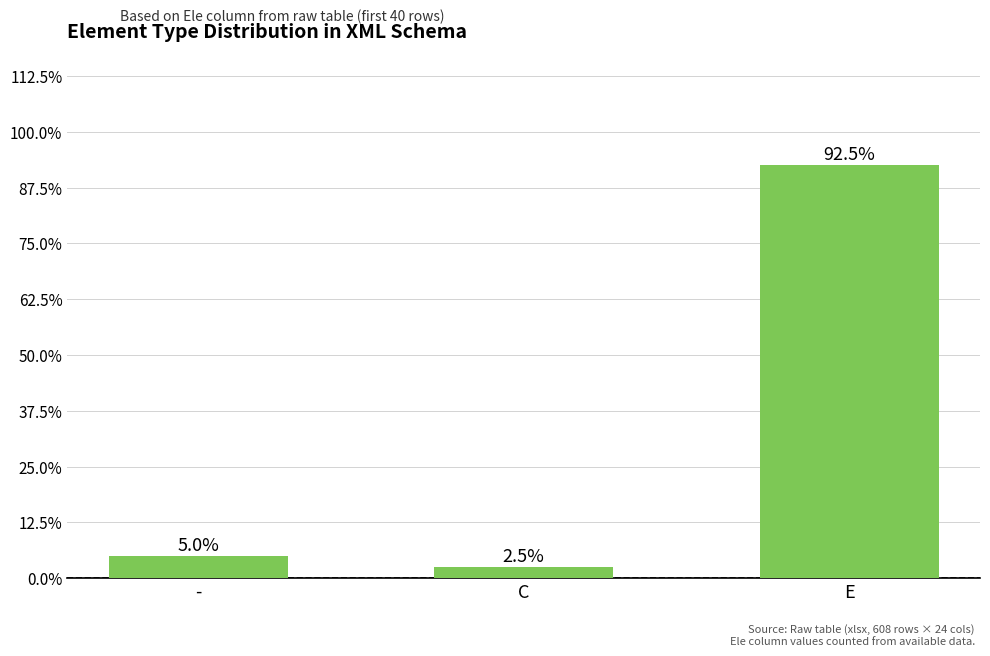

The value at - is 3. True or false?

False